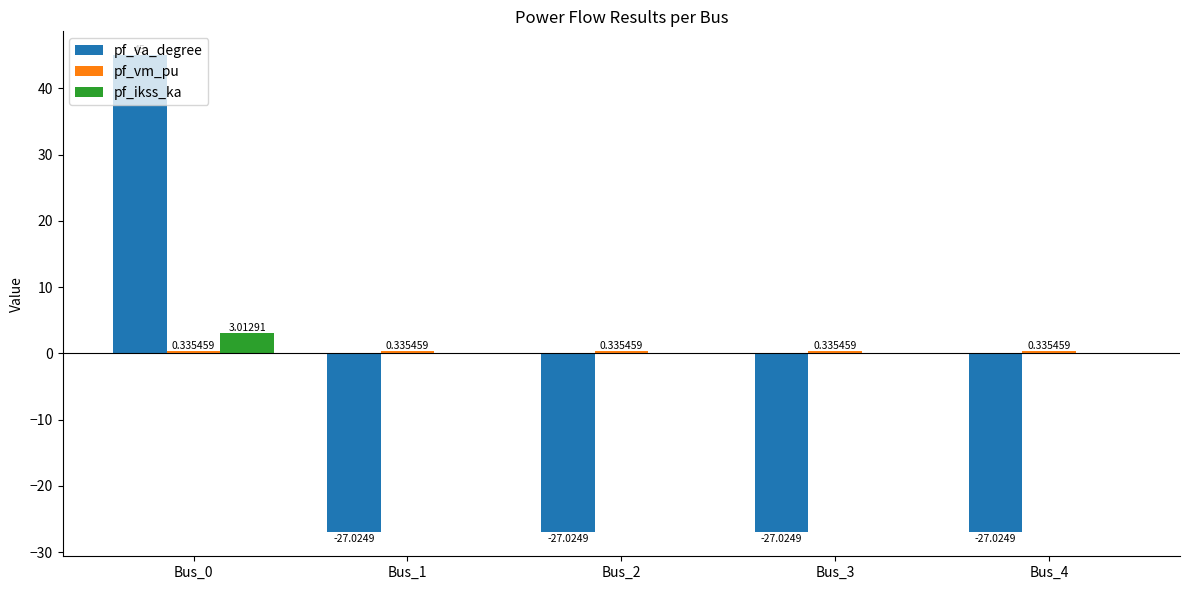

Between Bus_0 and Bus_2, which series saw the biggest shift?

pf_va_degree